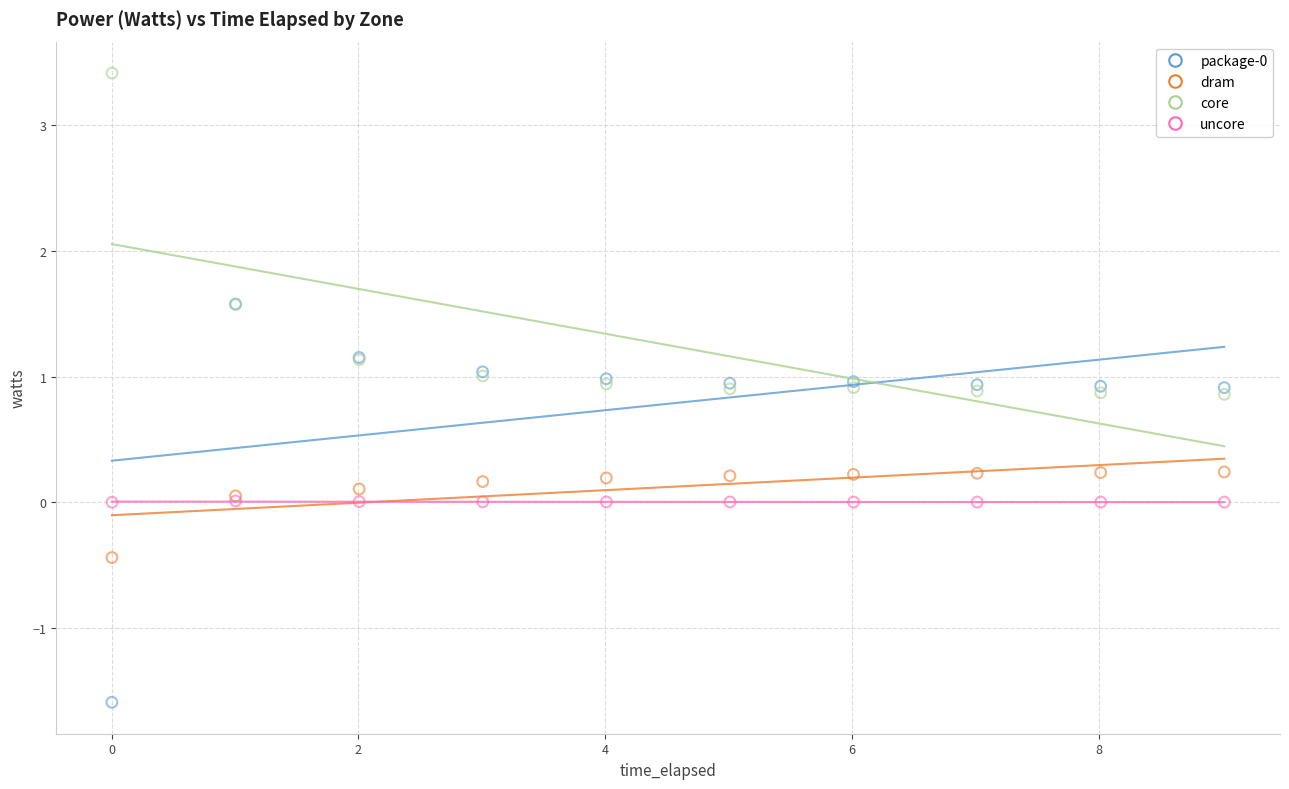

Which series reaches the maximum Y coordinate?

core